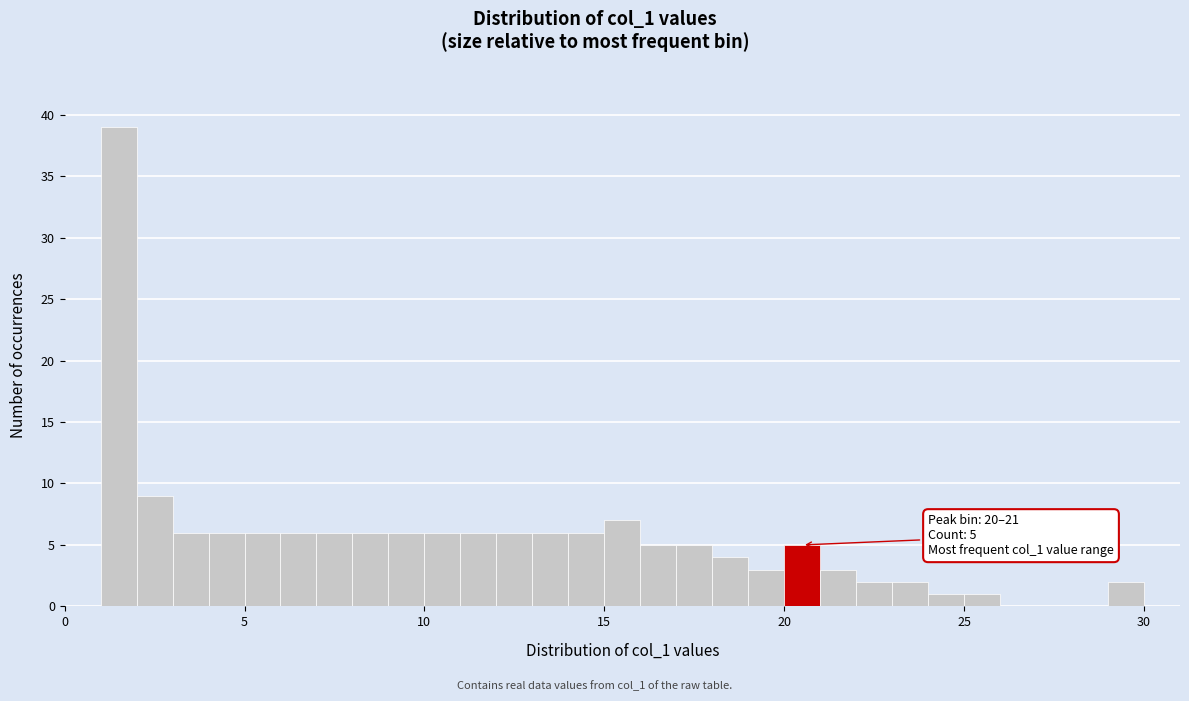

Read against the x-axis, roughly where is the centre of the tallest bar?

1.5